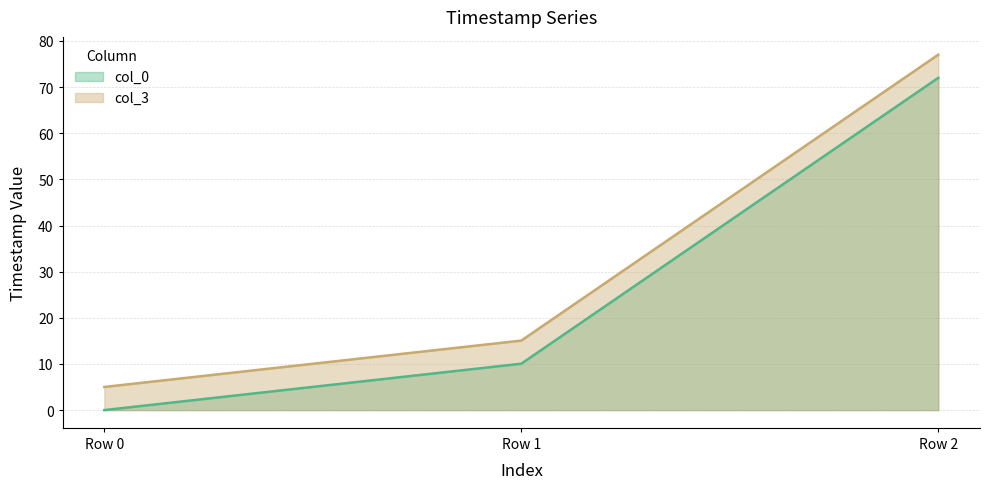

Reading right to left, what are all the values shown in this chart?

col_0: Row 2=72.0	Row 1=10.1	Row 0=0.0
col_3: Row 2=77.0	Row 1=15.1	Row 0=5.0